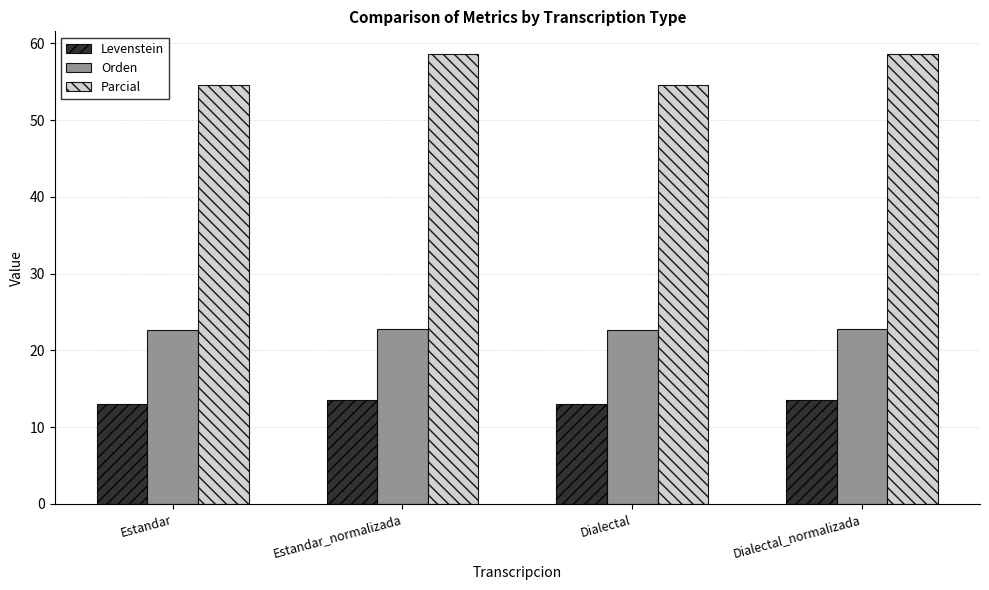

At Estandar, list the series in order from largest to smallest.

Parcial, Orden, Levenstein